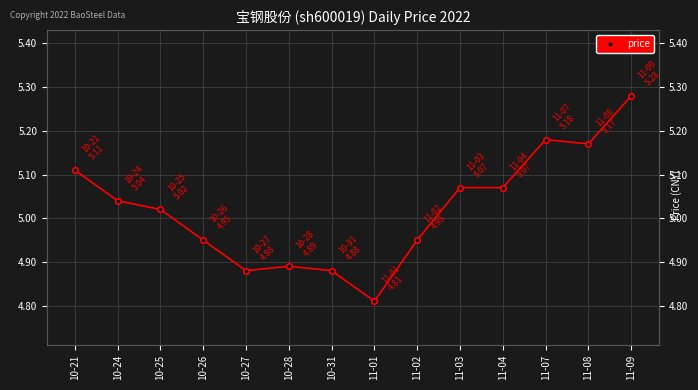

What is the sum of the values at 11-07 and 11-04?

10.2